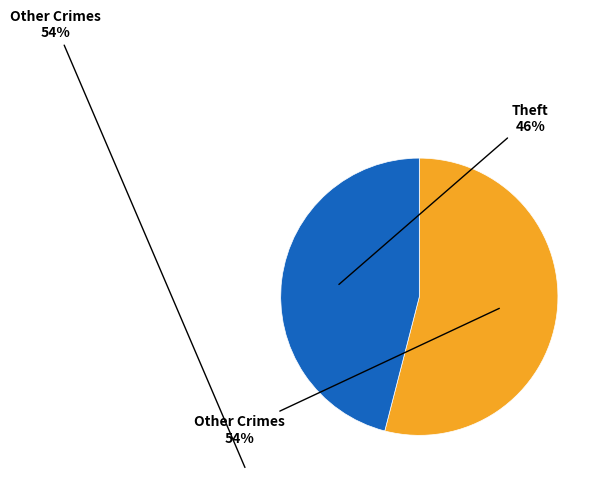

To the nearest percent, what is the average slice percentage?

50%